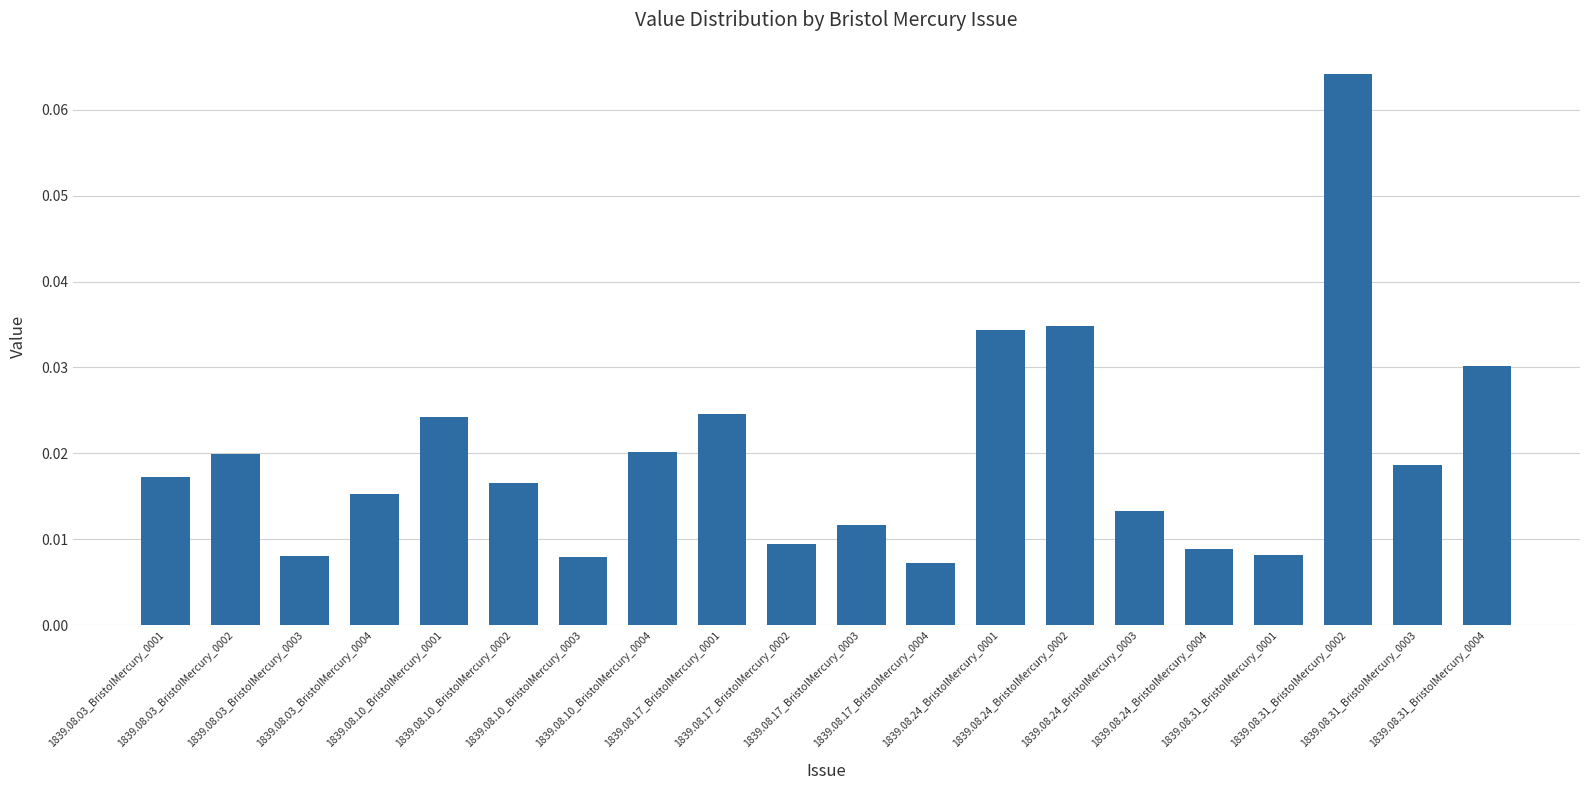

Does the chart contain stacked bars?

No